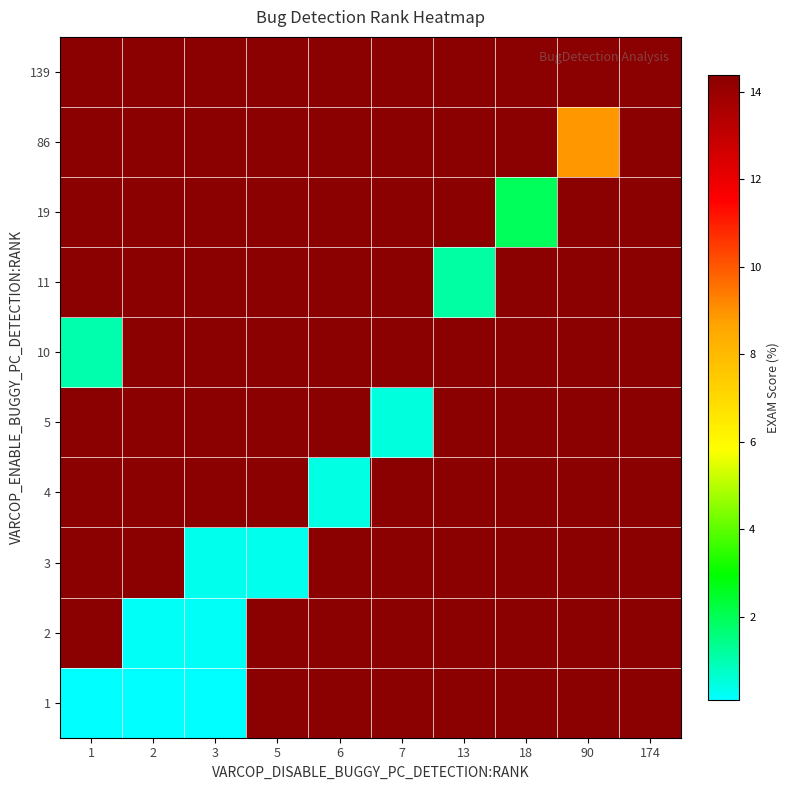

At which category is the sum across all series the highest?

174